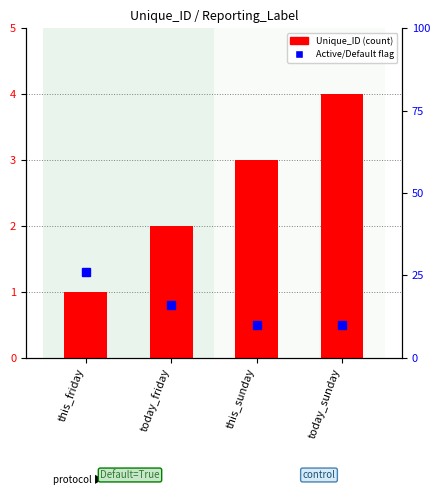

Between this_friday and today_friday, which is larger?

today_friday